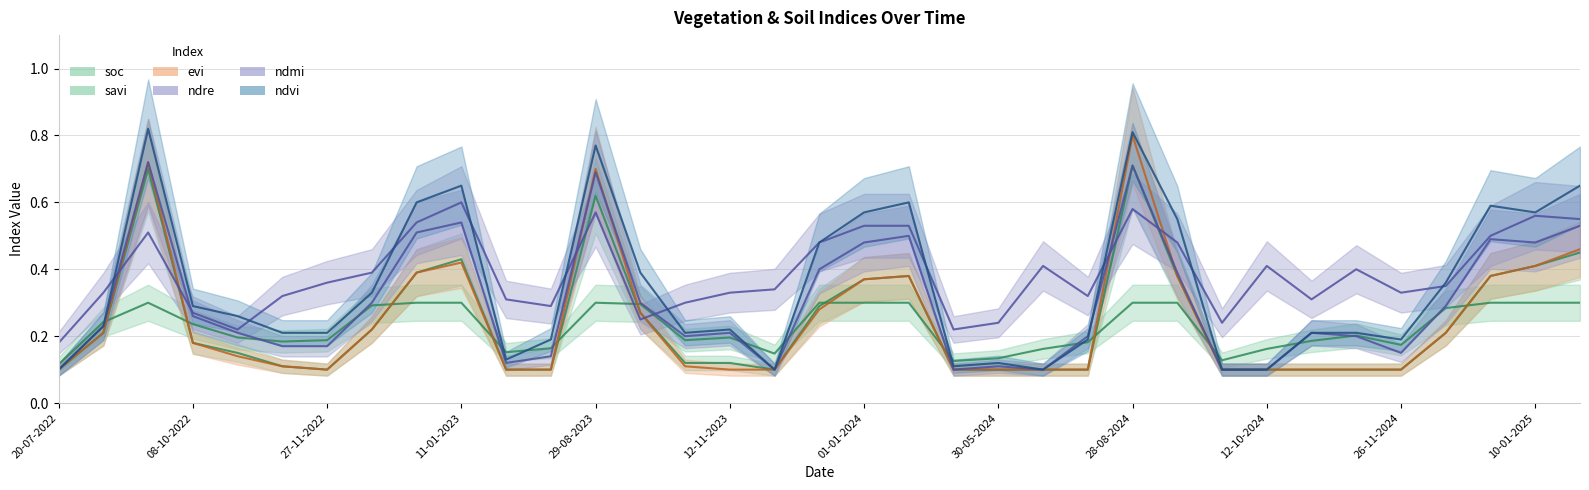

At which category does ndmi reach its first local valley?

28-10-2022